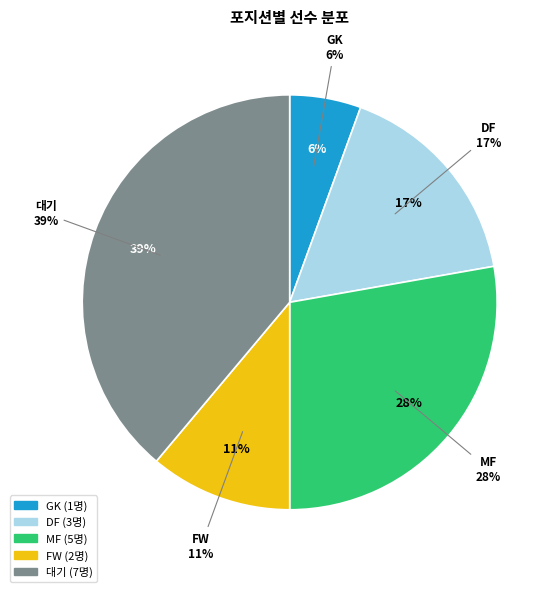

To the nearest percent, what portion does 대기 represent?

39%